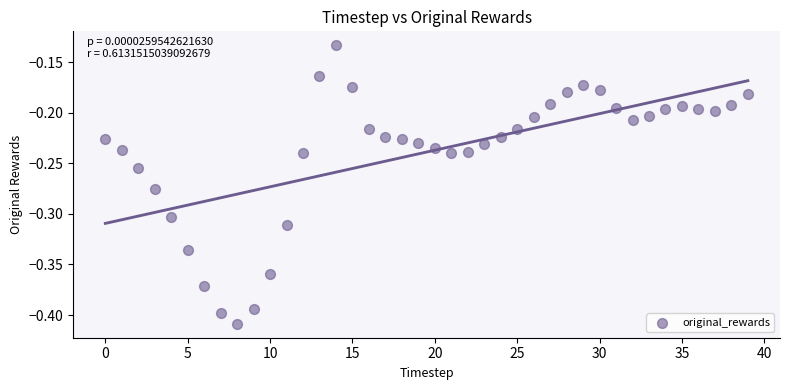

What is the range of Y values (max minus min)?

0.3